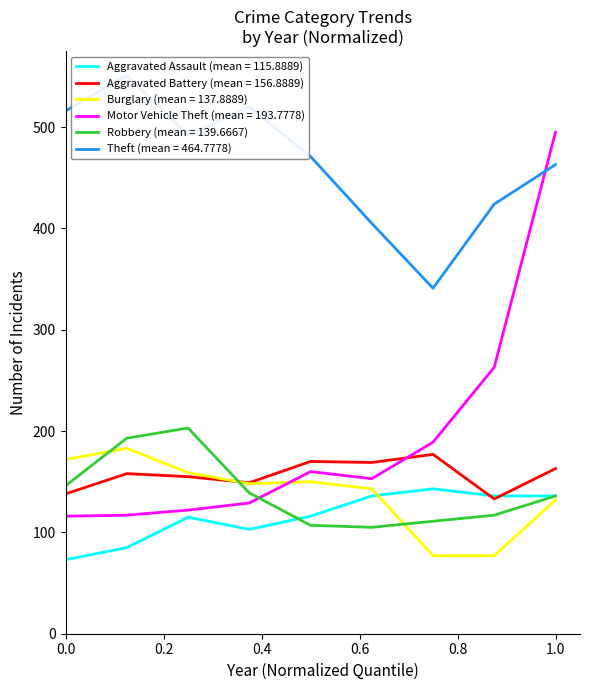

Does the chart display data point markers on the line(s)?

No